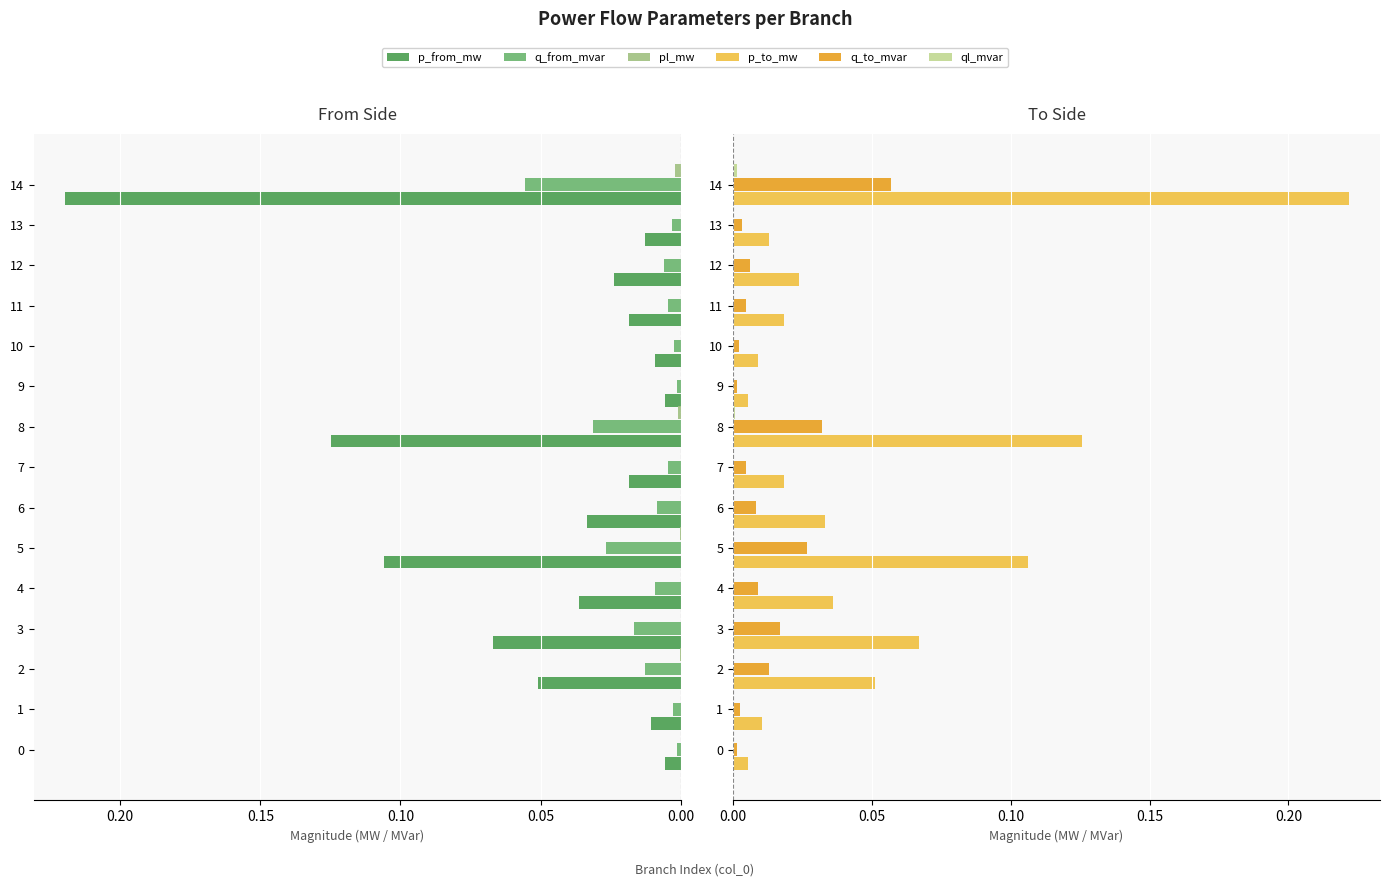

At how many categories does at least one series exceed 0?

15